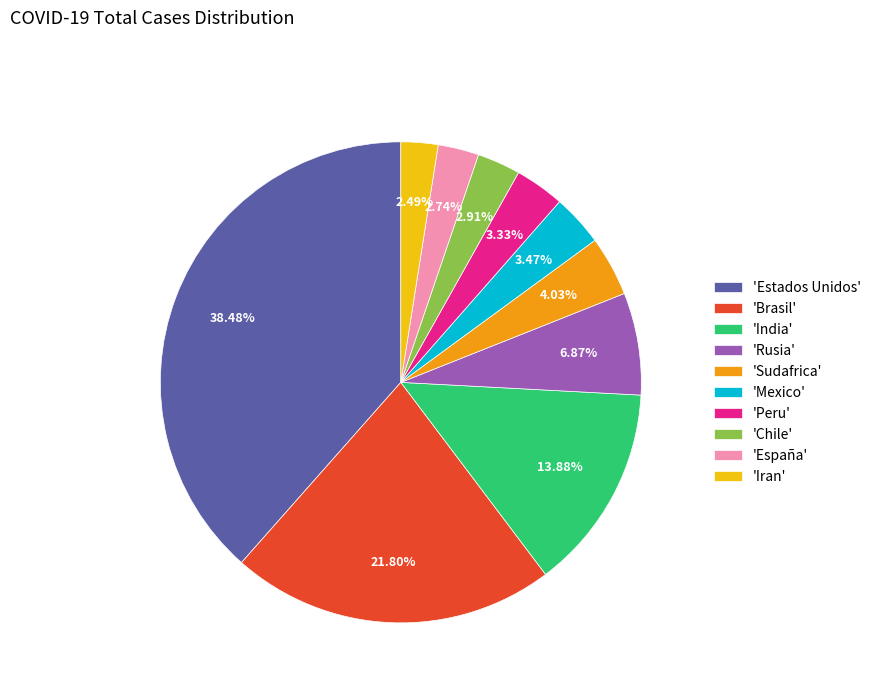

Is the sum of 'Peru' and 'España' greater than half?

No